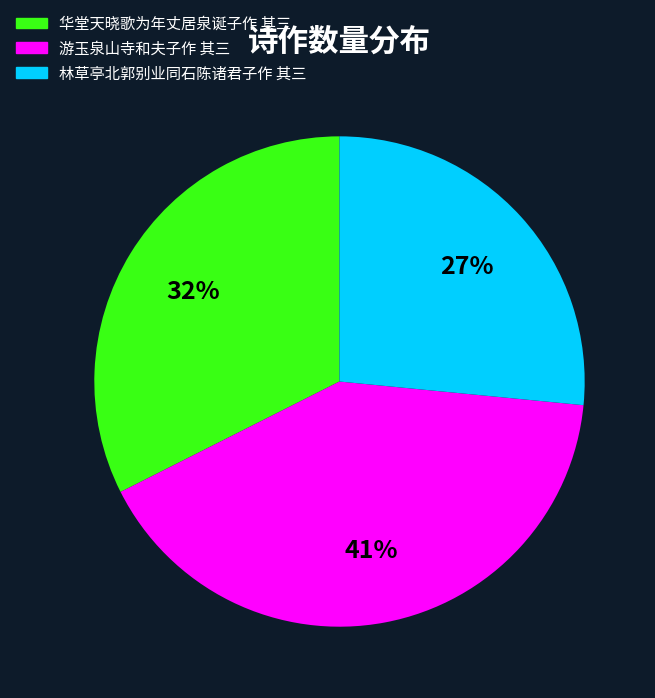

Does any single category account for the majority?

No